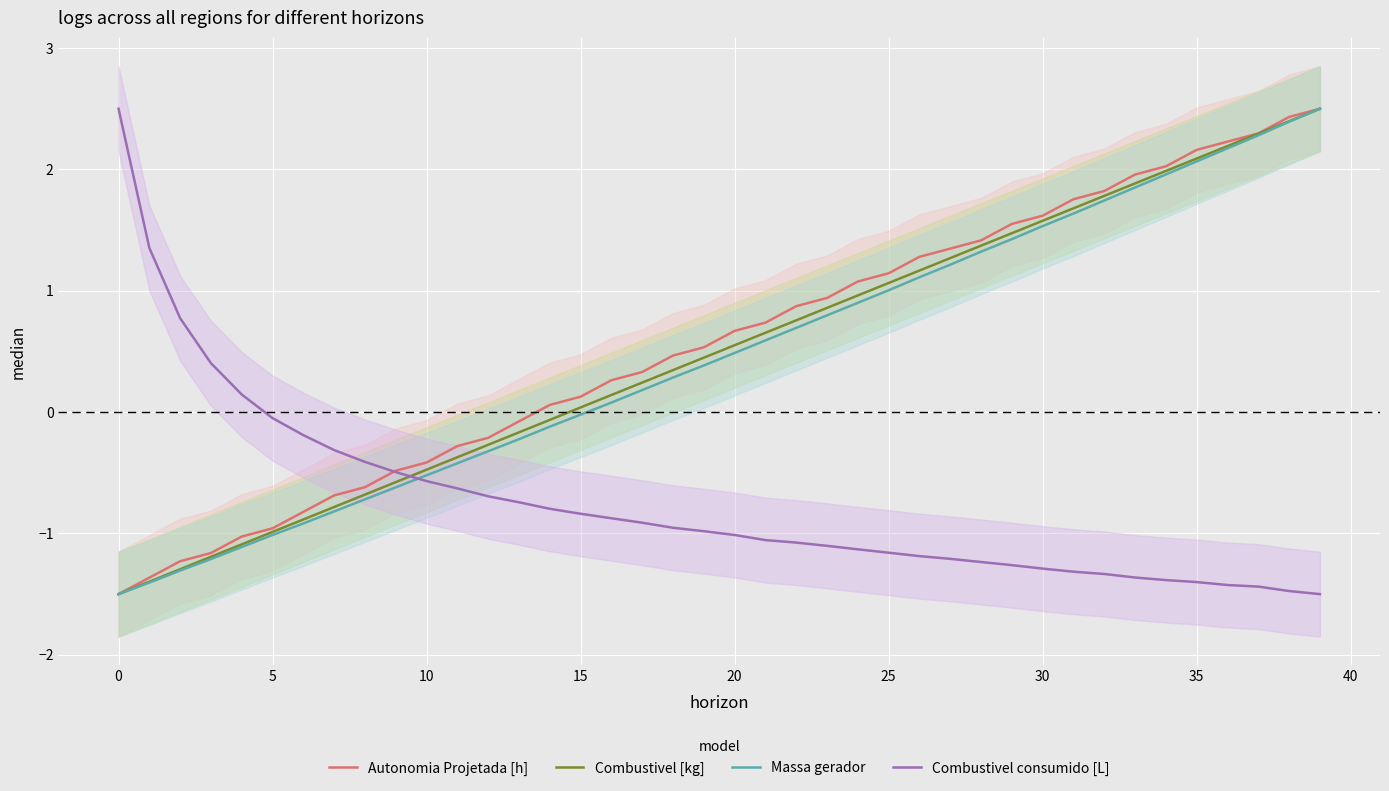

At which category is the sum across all series the highest?

39